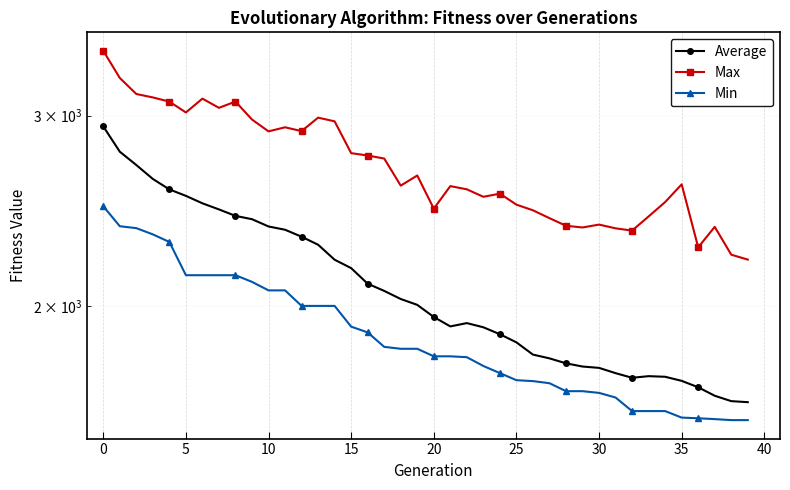

What is the maximum value shown in the chart?

3442.3